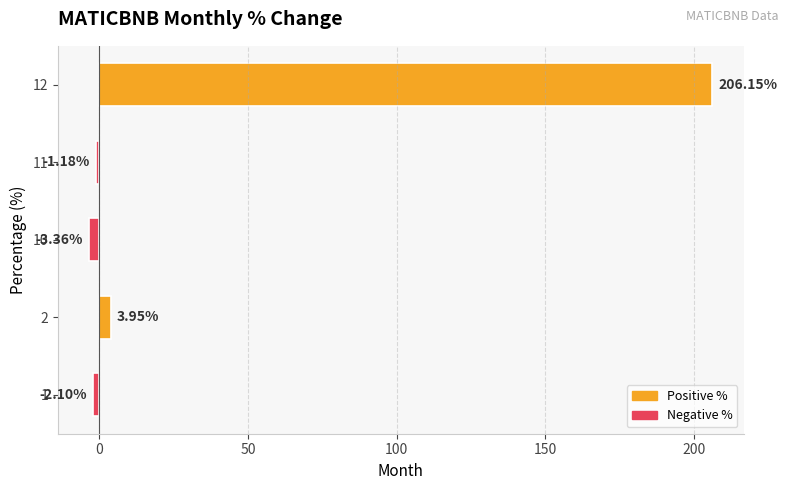

What is the sum of the values at 12 and 2?

210.1